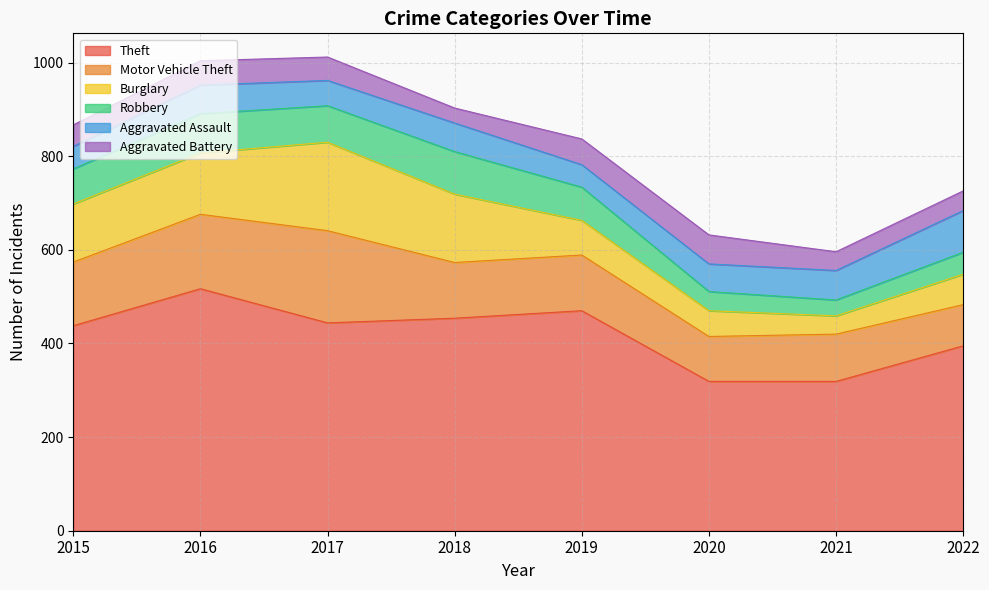

Rank the series by their maximum value, from highest to lowest.

Theft, Motor Vehicle Theft, Burglary, Robbery, Aggravated Assault, Aggravated Battery